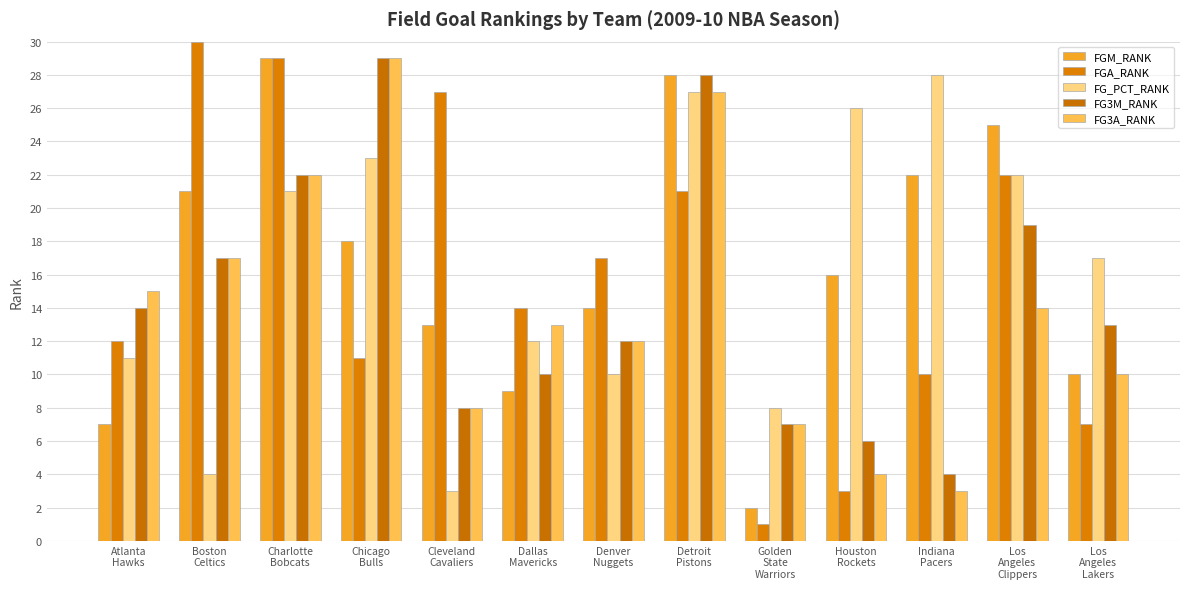

Are the bars grouped side by side (vs. stacked)?

Yes